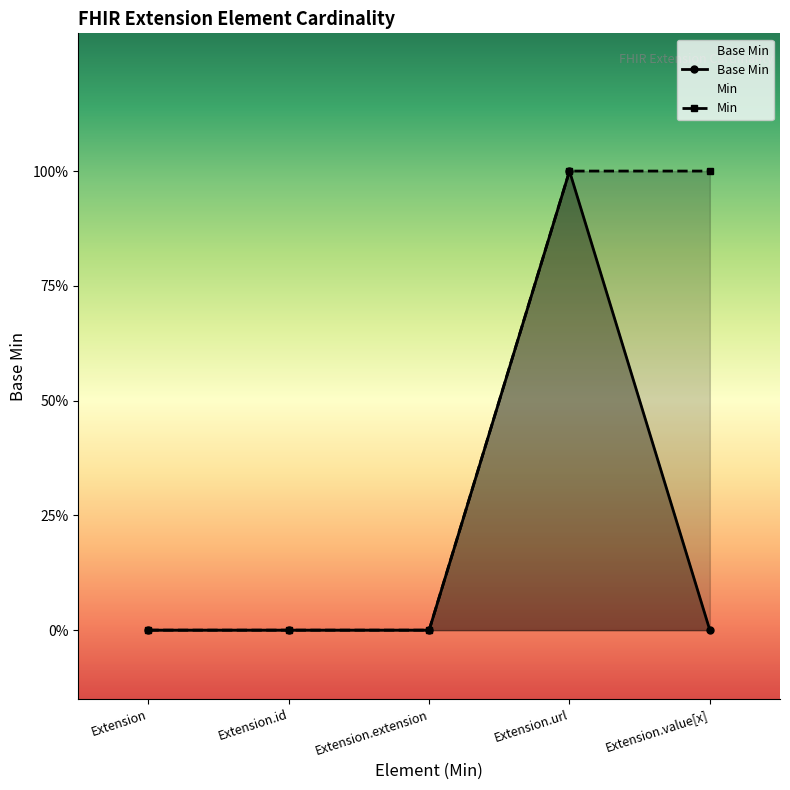

What position from the right is Extension.url?

2